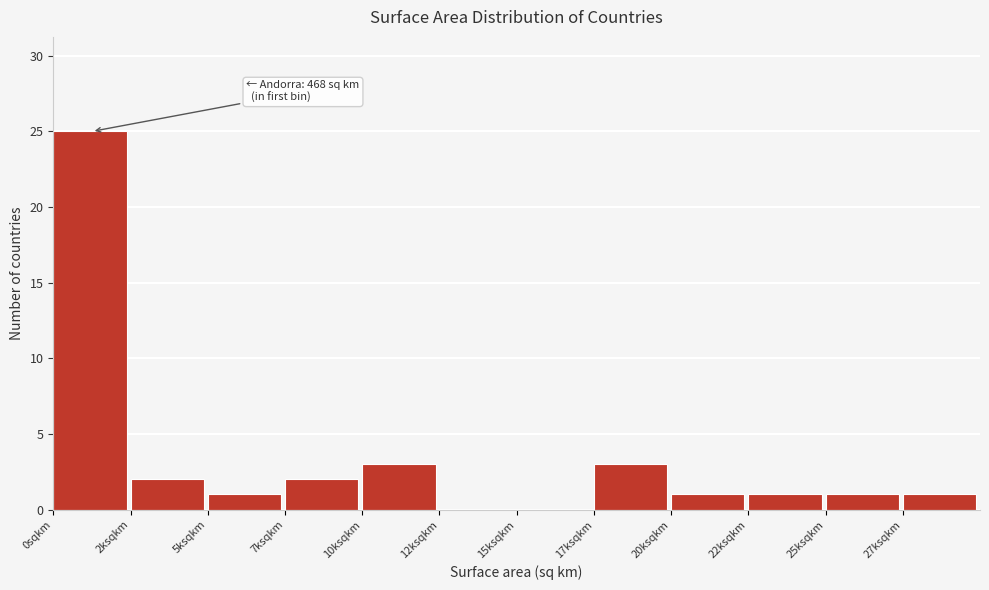

True or false: the data shows 3 at 10ksqkm.

True